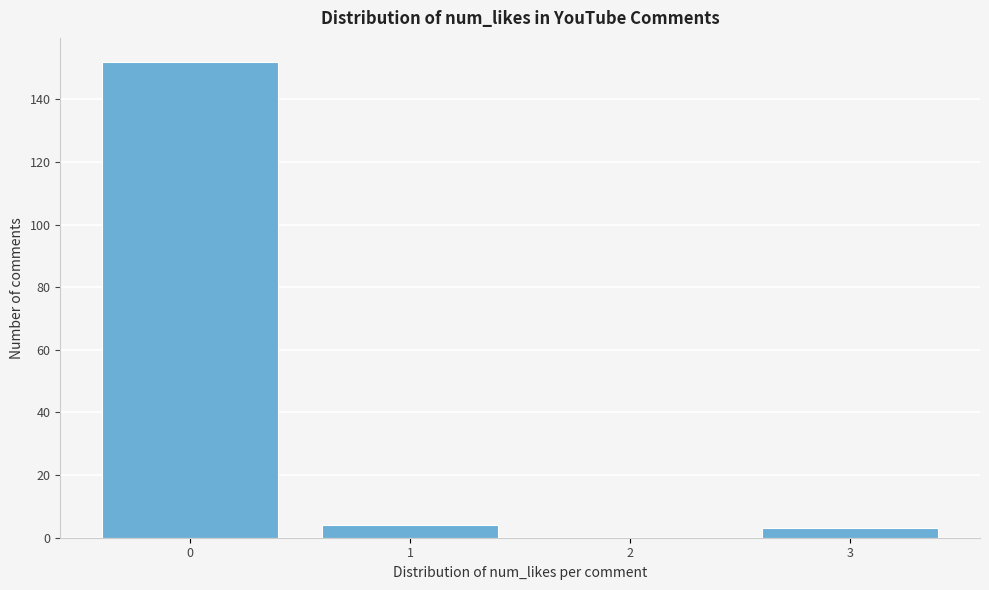

Reading left to right, list all the values displayed in this chart.

0=152	1=4	2=0	3=3